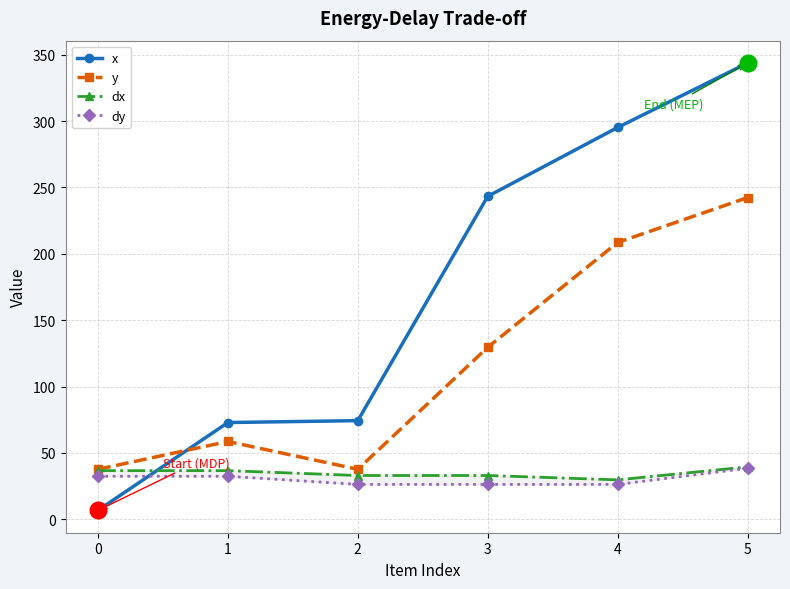

Reading left to right, extract all data points from this chart.

x: 0=6.7	1=72.9	2=74.3	3=243.3	4=295.2	5=343.8
y: 0=37.6	1=58.6	2=37.6	3=129.5	4=208.6	5=242.4
dx: 0=36.6	1=36.6	2=32.9	3=32.9	4=29.6	5=39.5
dy: 0=32.4	1=32.4	2=26.2	3=26.2	4=26.2	5=38.4